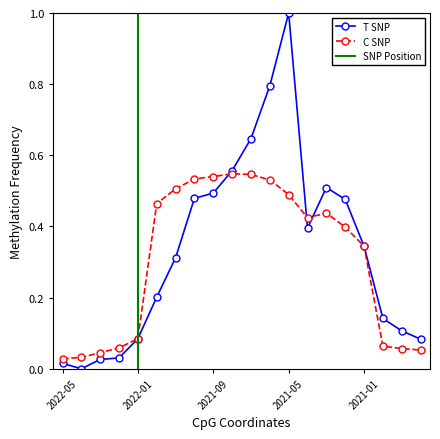

Does the chart display data point markers on the line(s)?

Yes